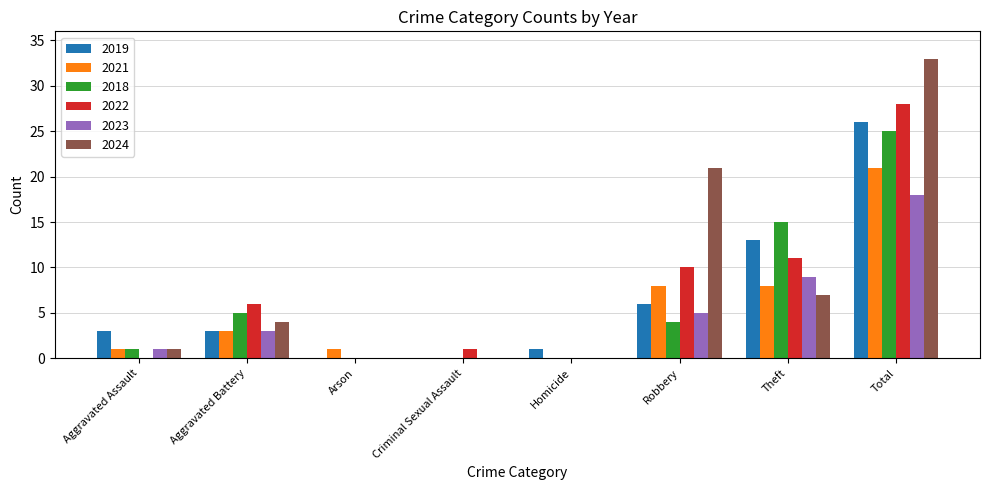

What are all the series names shown in the legend?

2019, 2021, 2018, 2022, 2023, 2024